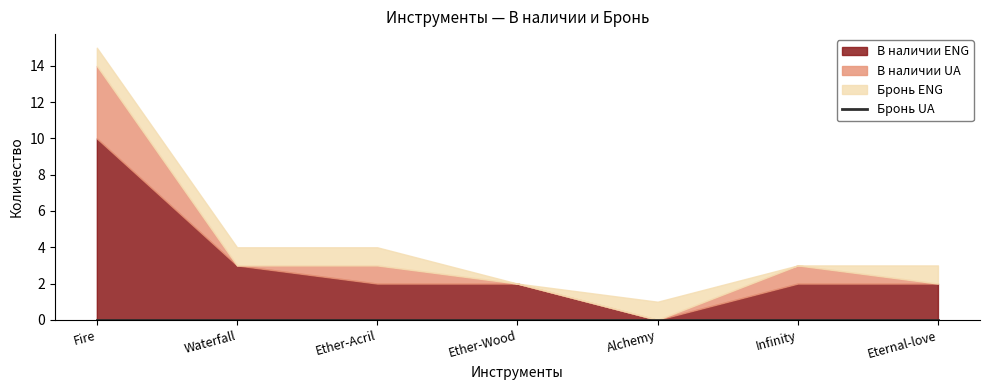

How many lines are shown in the chart?

4